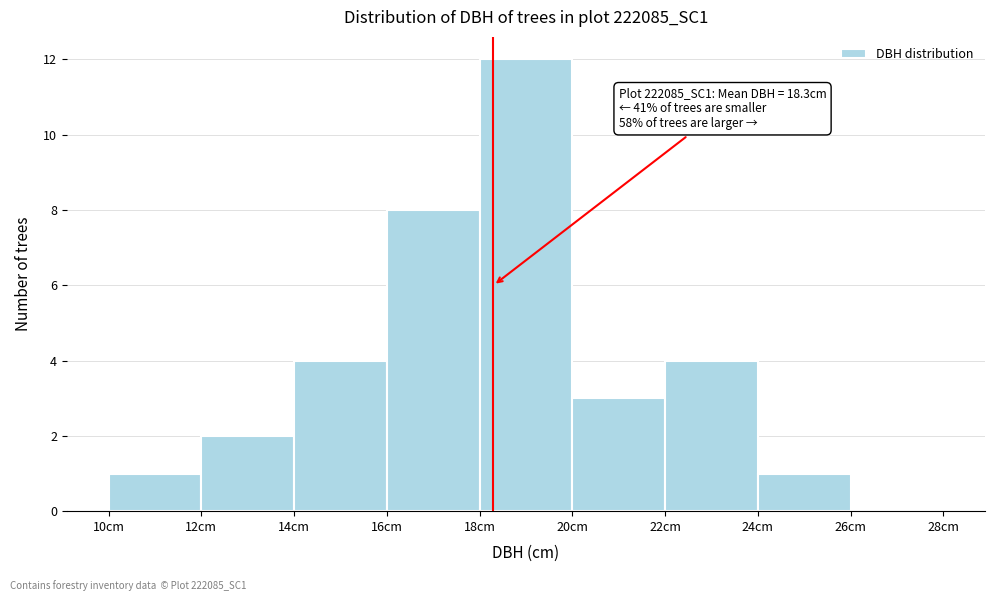

Over which range of the x-axis is the bar tallest?

18 to 20